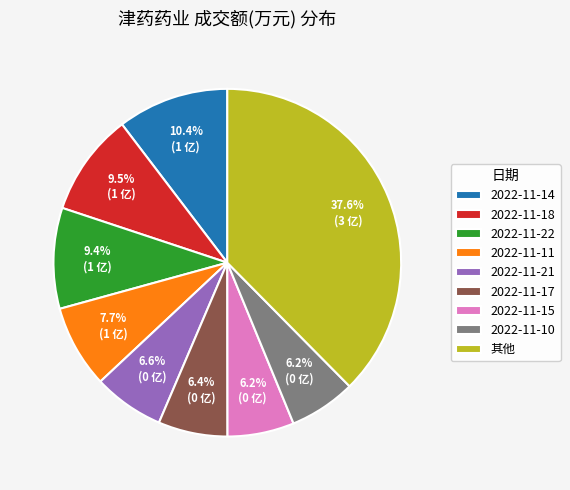

Does any single category account for the majority?

No